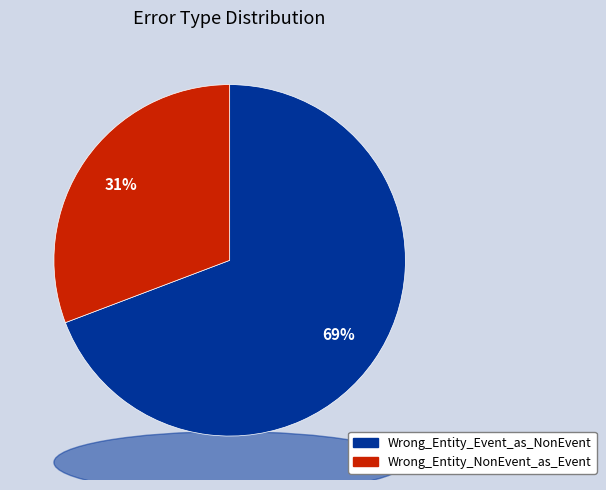

To the nearest percent, what percentage of the pie is Wrong_Entity_Event_as_NonEvent?

69%